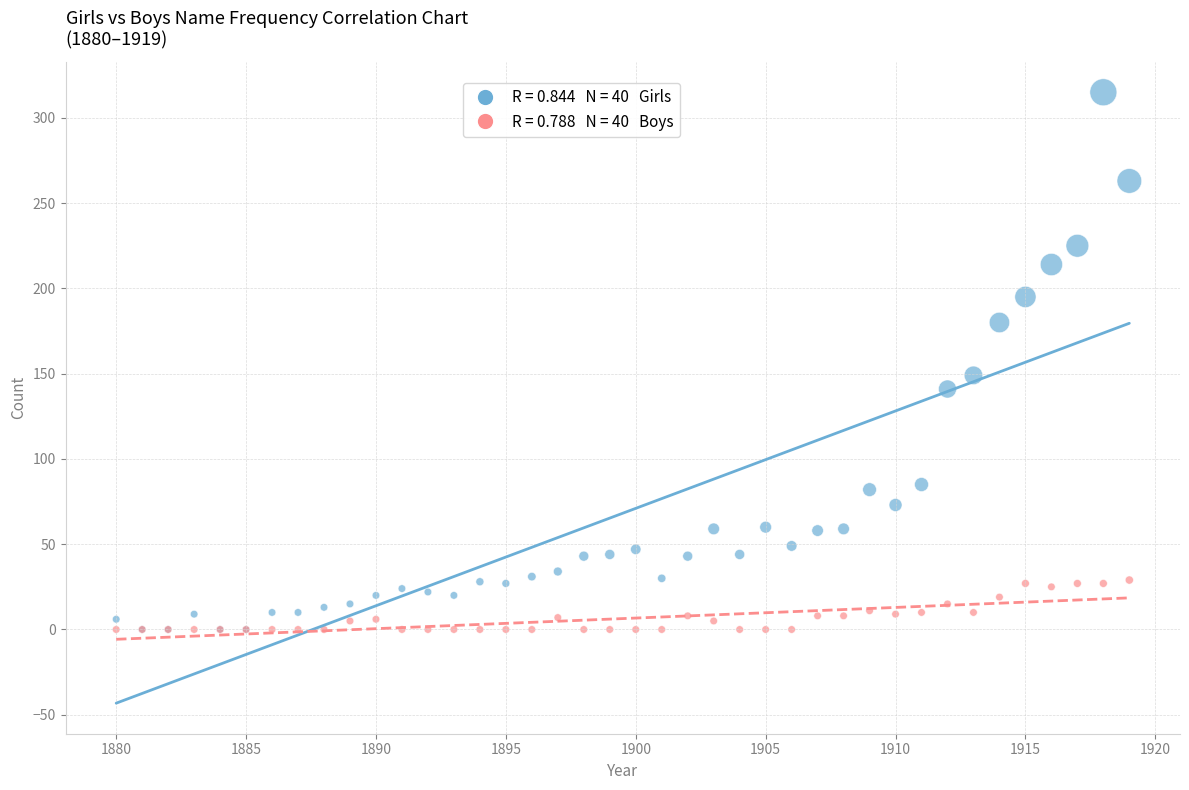

Across all series, what Y value is closest to 157?

149